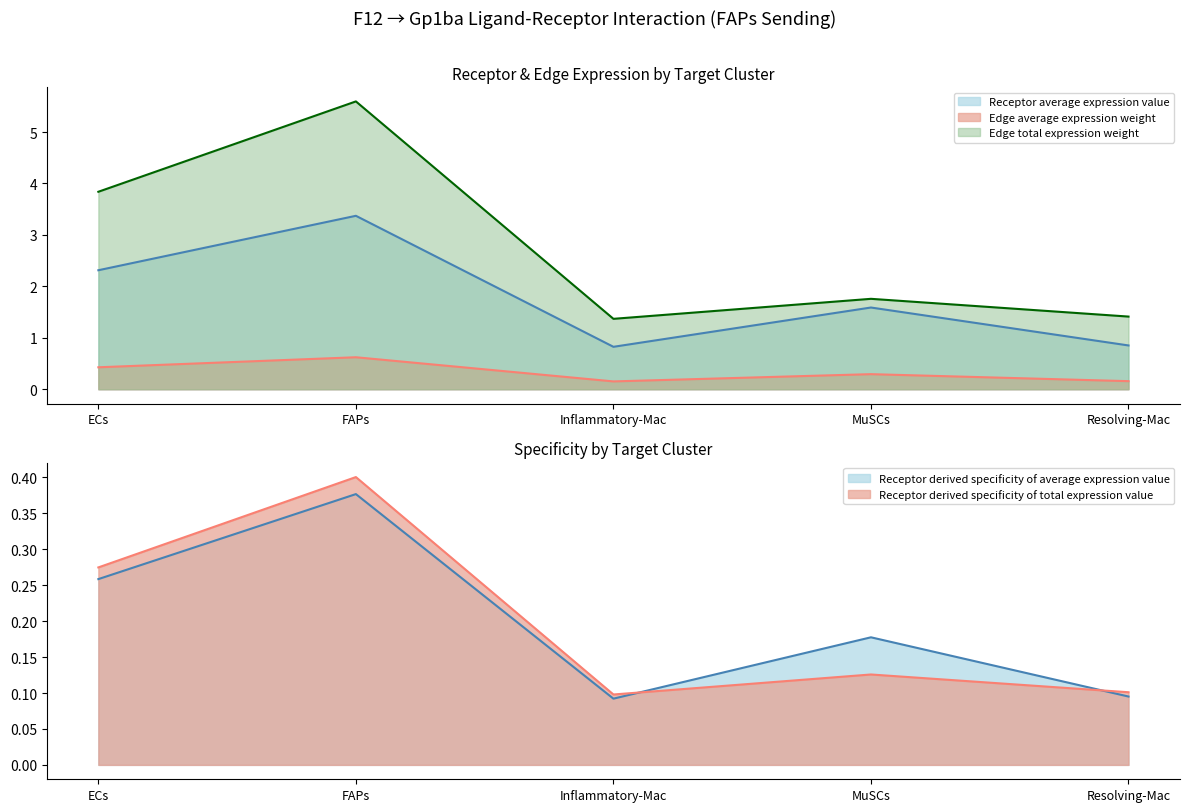

Which series has the widest spread of values?

Receptor derived specificity of total expression value